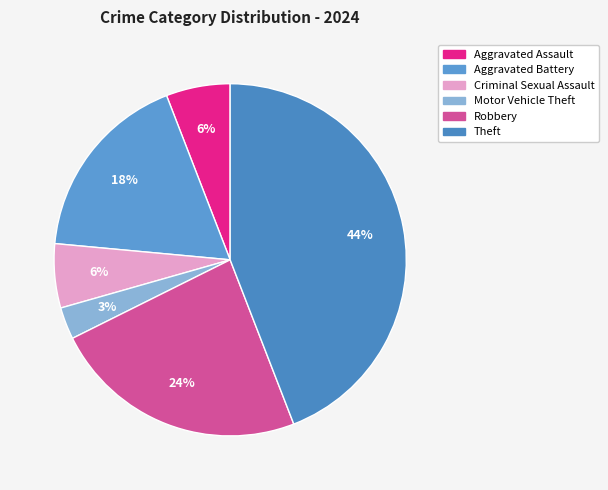

Which category has the smallest portion of the pie?

Motor Vehicle Theft